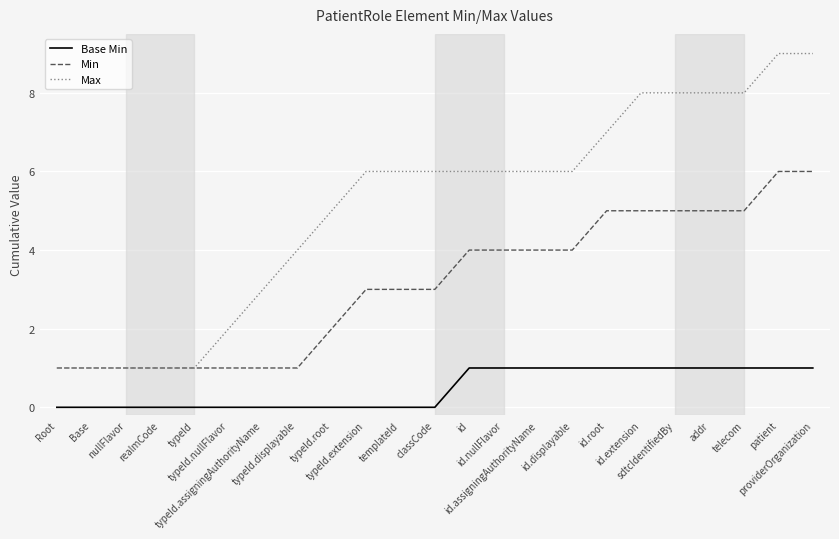

Is it true that Min equals 4 at id.displayable?

True